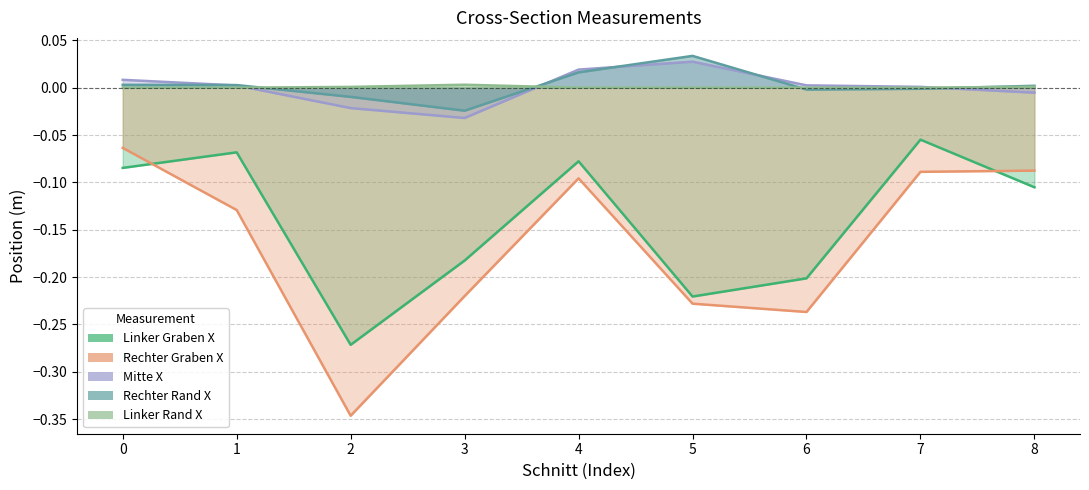

Between 2 and 4, which is larger?

4